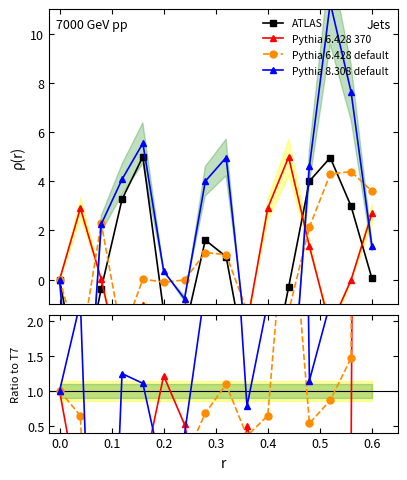

How many interior local valleys does the Pythia 6.428 370 series have?

5